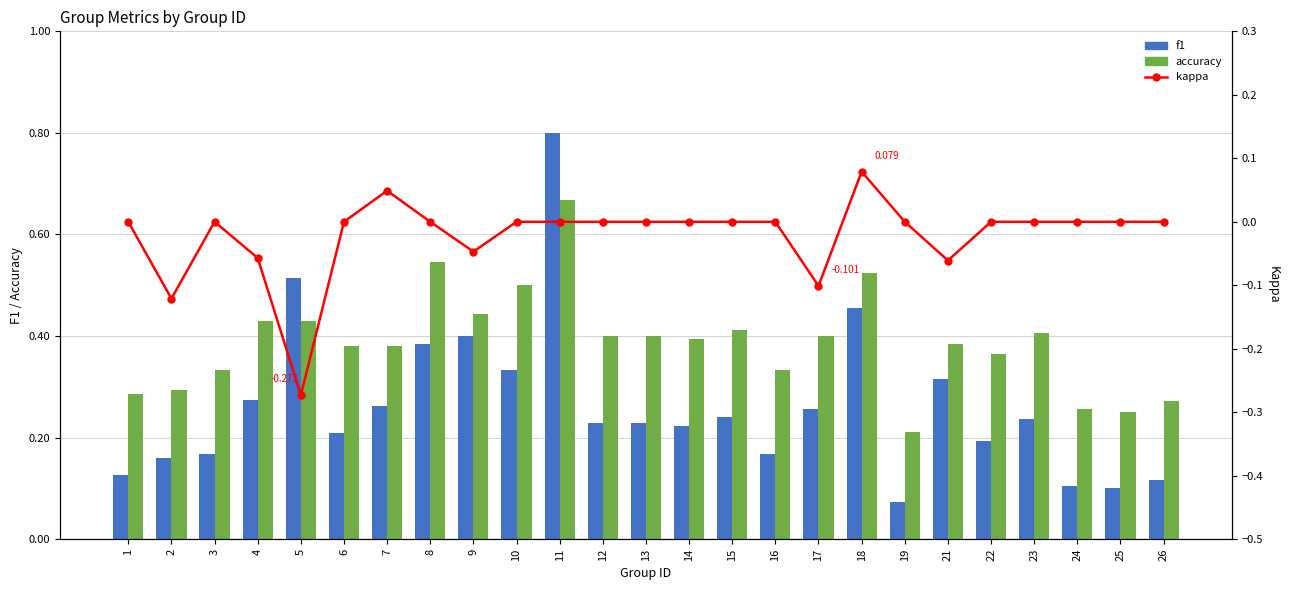

What is the total value across all series at 15?

0.7